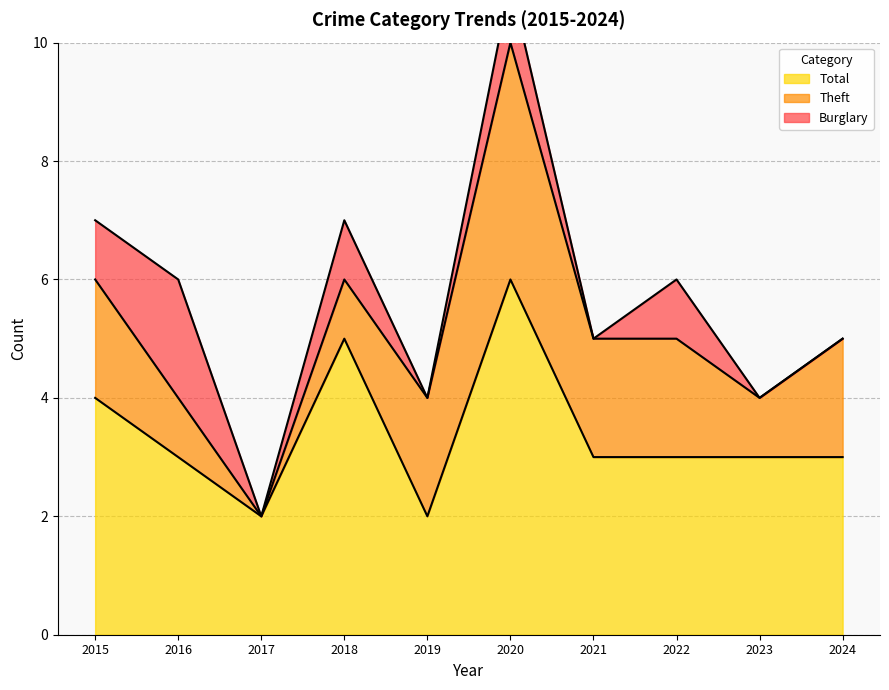

At which label is Total closest to 4?

2015